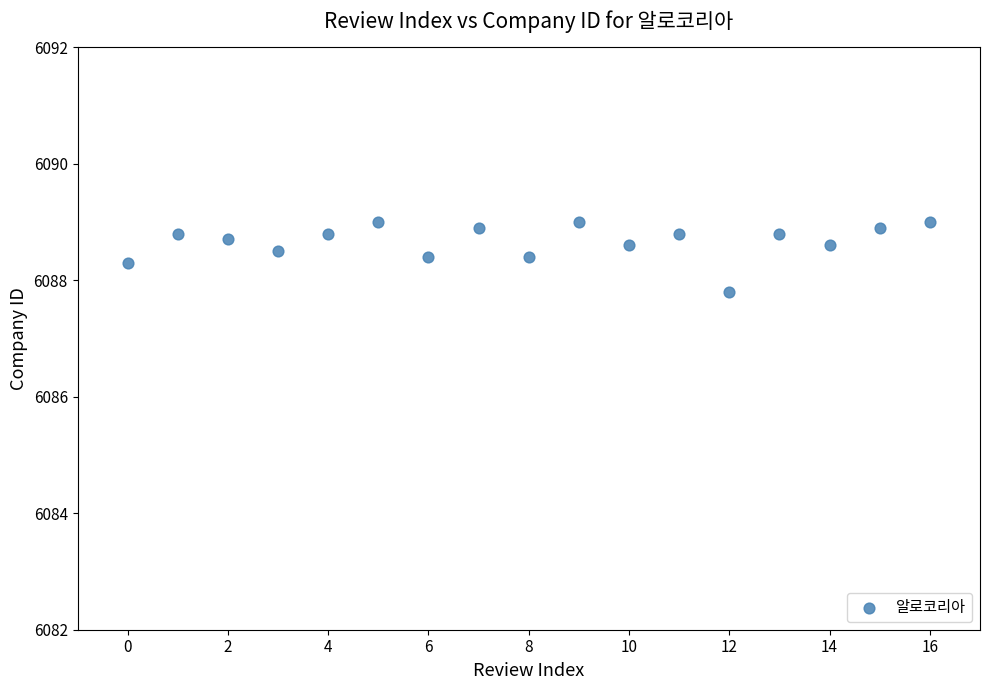

What Y value in the scatter plot is closest to 6088?

6087.8